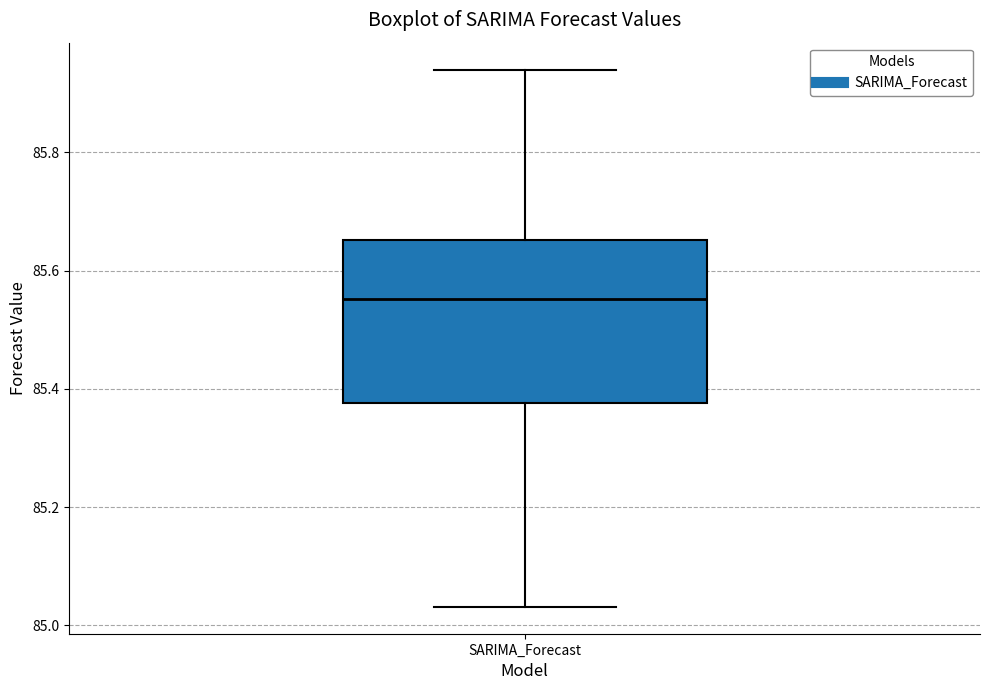

Where is the upper edge of the box for SARIMA_Forecast on the y-axis? The values are not printed on the chart, so give them approximately, as read against the axis.

85.66